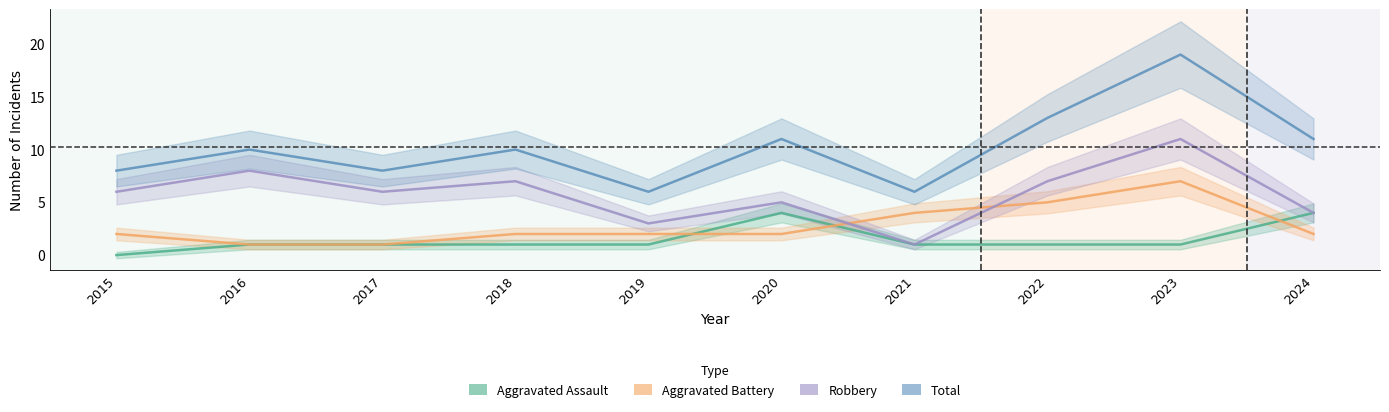

Reading right to left, extract all data points from this chart.

Aggravated Assault: 2024=4	2023=1	2022=1	2021=1	2020=4	2019=1	2018=1	2017=1	2016=1	2015=0
Aggravated Battery: 2024=2	2023=7	2022=5	2021=4	2020=2	2019=2	2018=2	2017=1	2016=1	2015=2
Robbery: 2024=4	2023=11	2022=7	2021=1	2020=5	2019=3	2018=7	2017=6	2016=8	2015=6
Total: 2024=11	2023=19	2022=13	2021=6	2020=11	2019=6	2018=10	2017=8	2016=10	2015=8